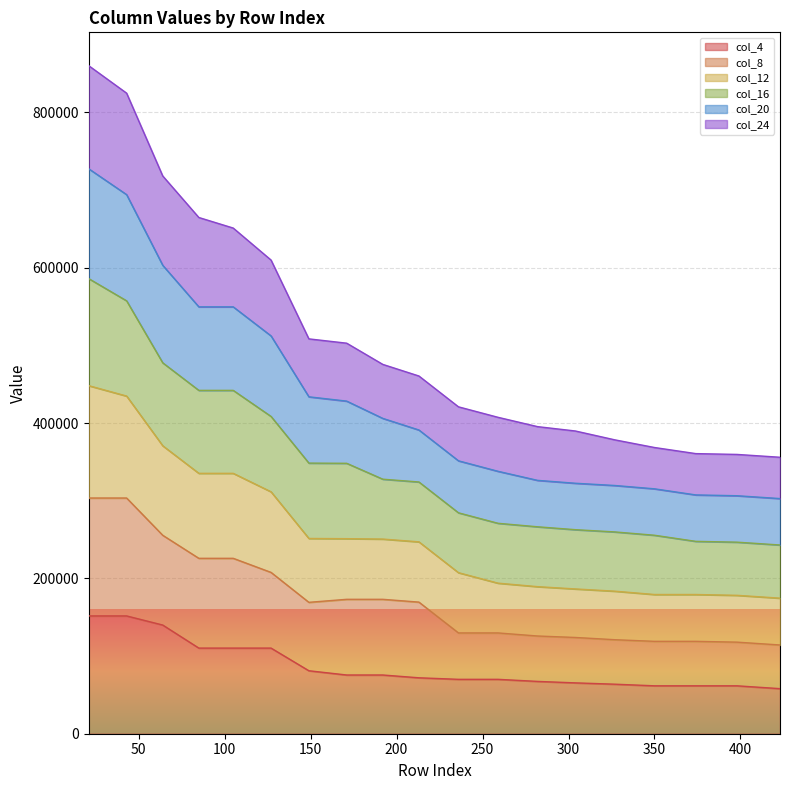

What is the lowest value of the col_4 series?

58027.9